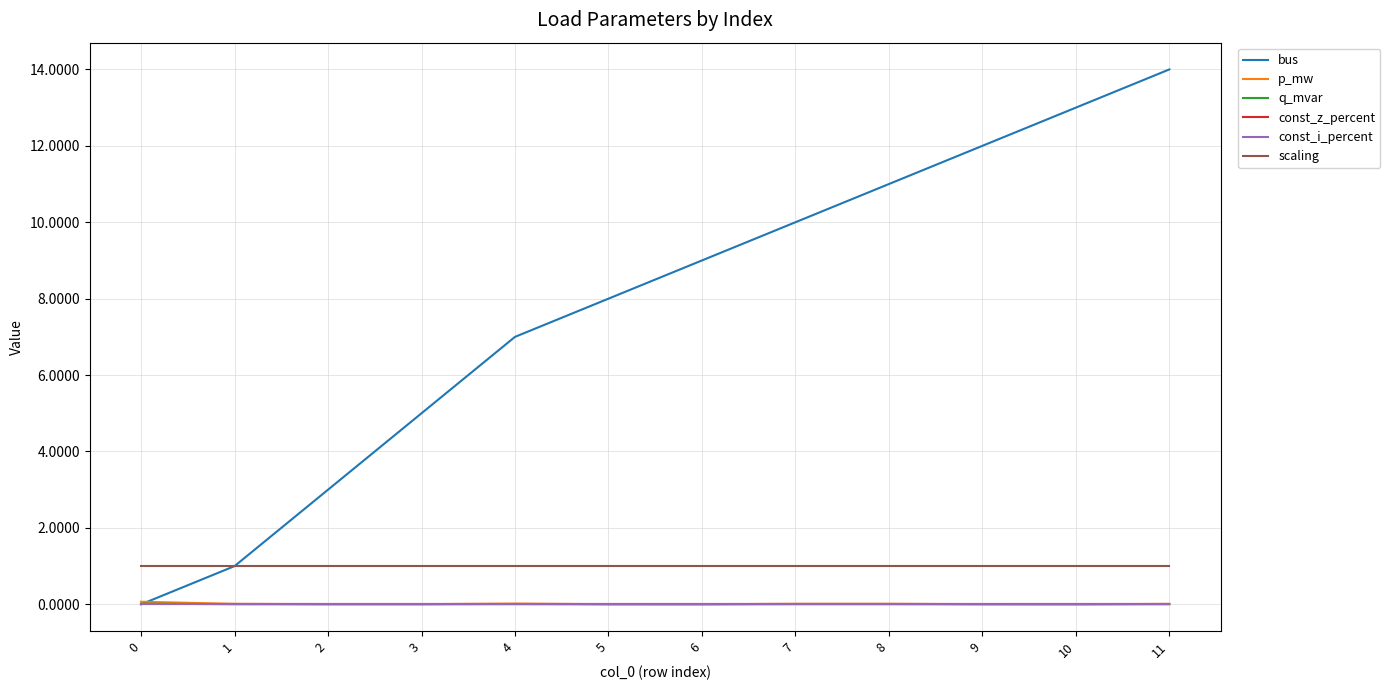

Which series changed the most between 6 and 7?

bus